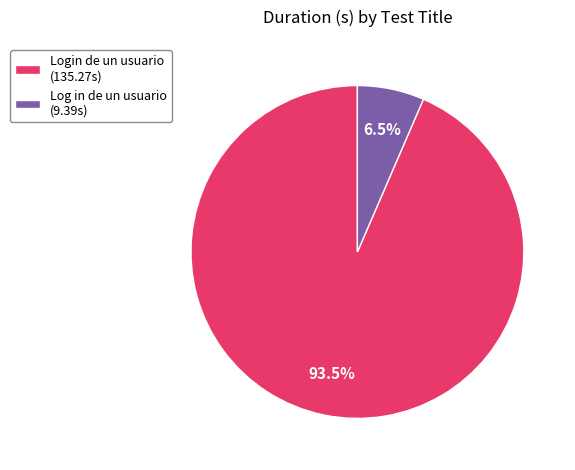

What is the majority slice?

Login de un usuario